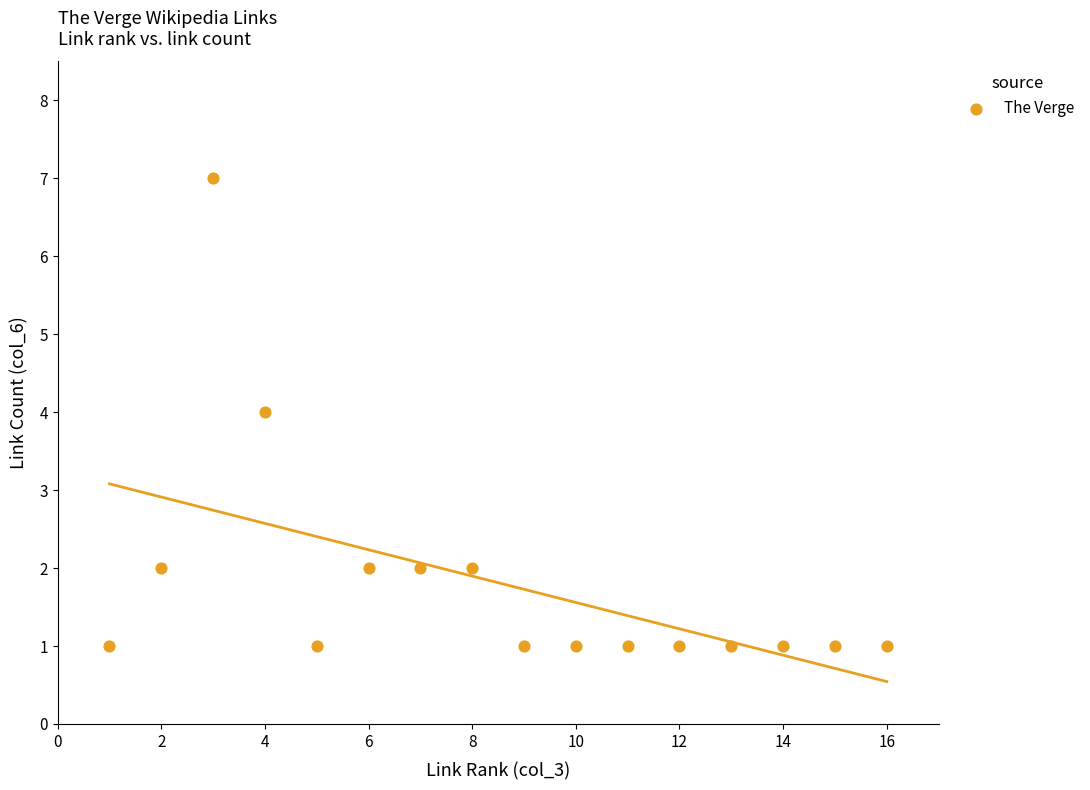

What is the range of X values (max minus min)?

15